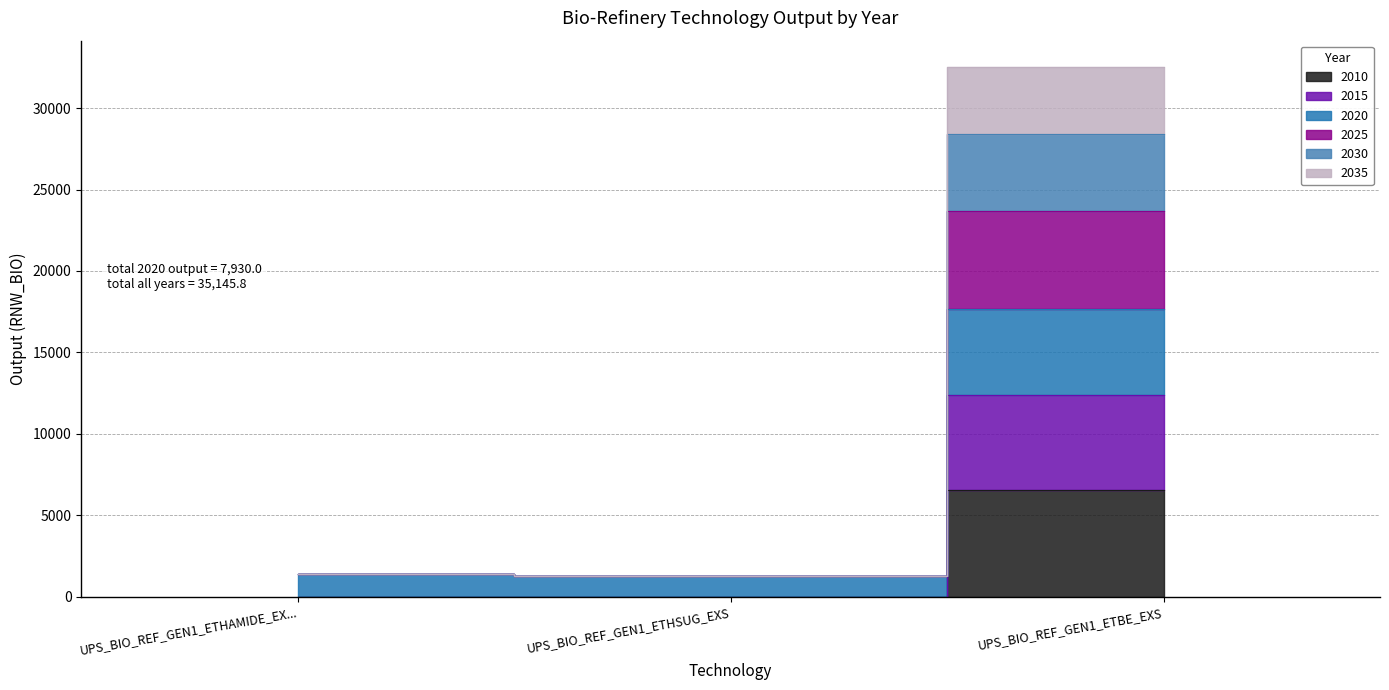

At which category does the chart reach its minimum across all series?

UPS_BIO_REF_GEN1_ETHAMIDE_EX...